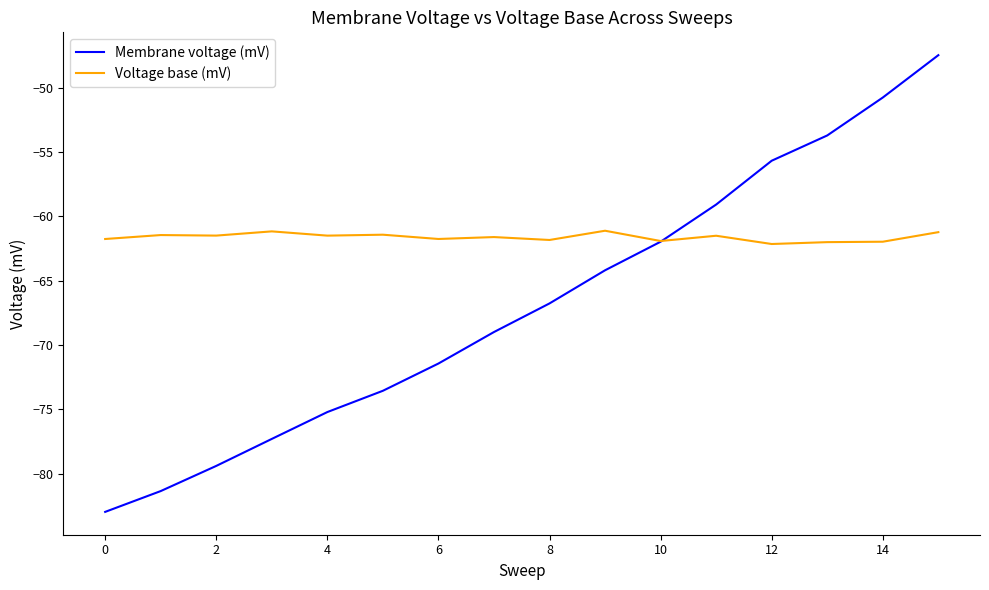

Rank the series by their maximum value, from lowest to highest.

Voltage base (mV), Membrane voltage (mV)